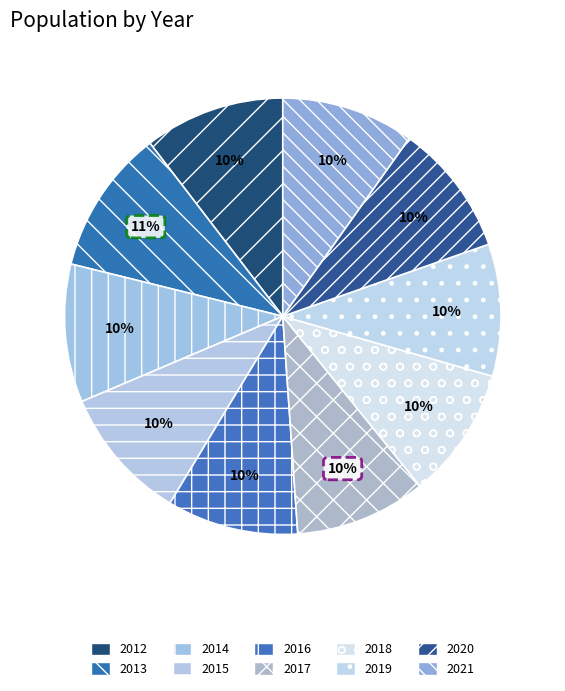

Rank the categories by value from highest to lowest.

2013, 2012, 2014, 2015, 2021, 2020, 2019, 2018, 2016, 2017